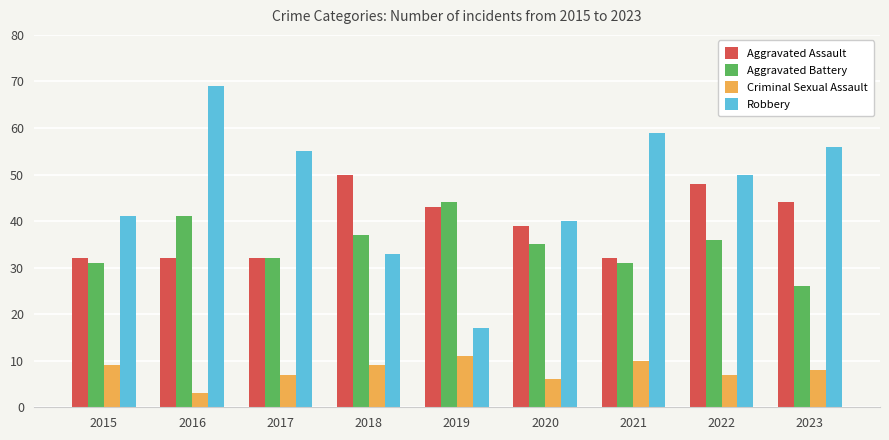

What is the spread (max minus min) of values at 2020?

34